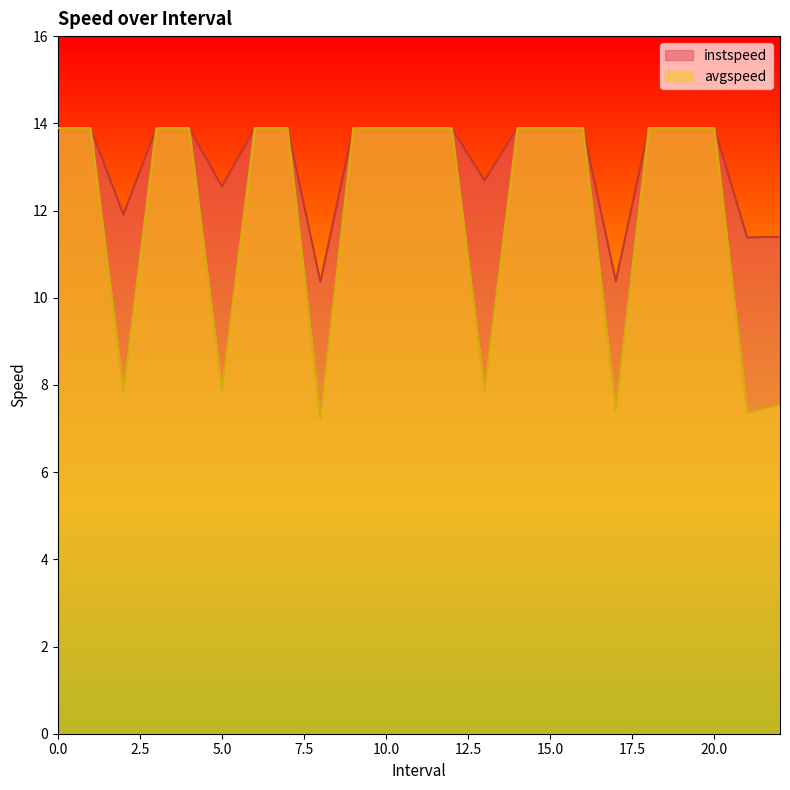

List the series in order of their peak value, highest first.

instspeed, avgspeed